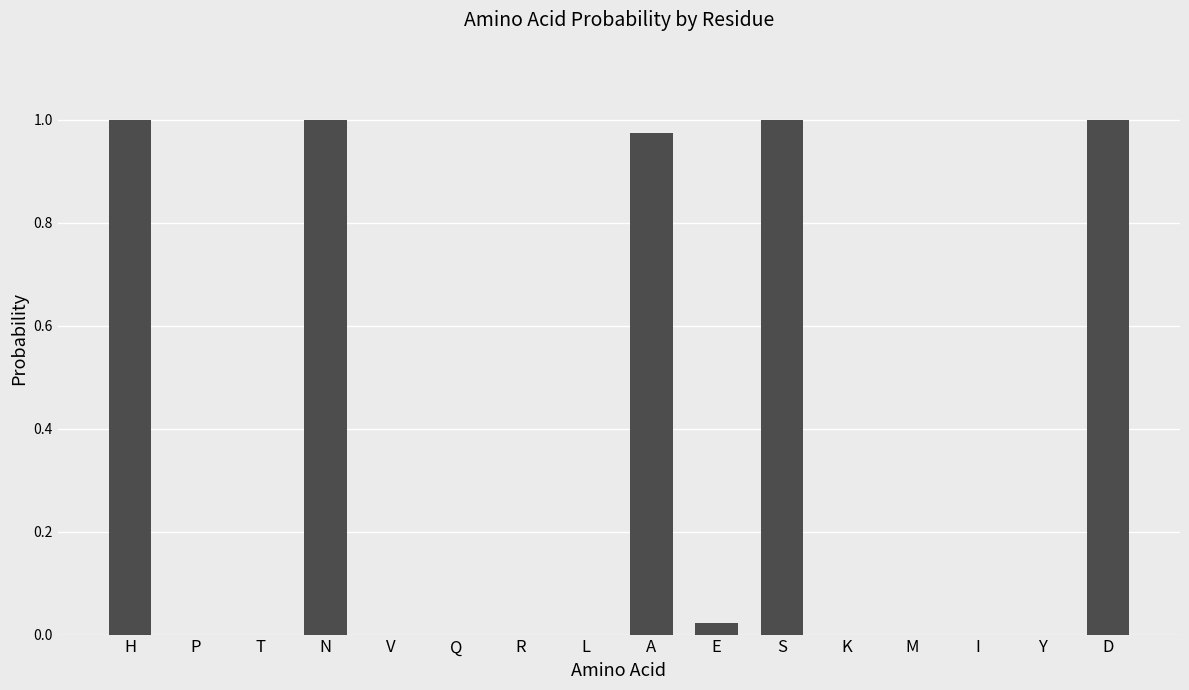

What is the change in value from H to K?

-1.0